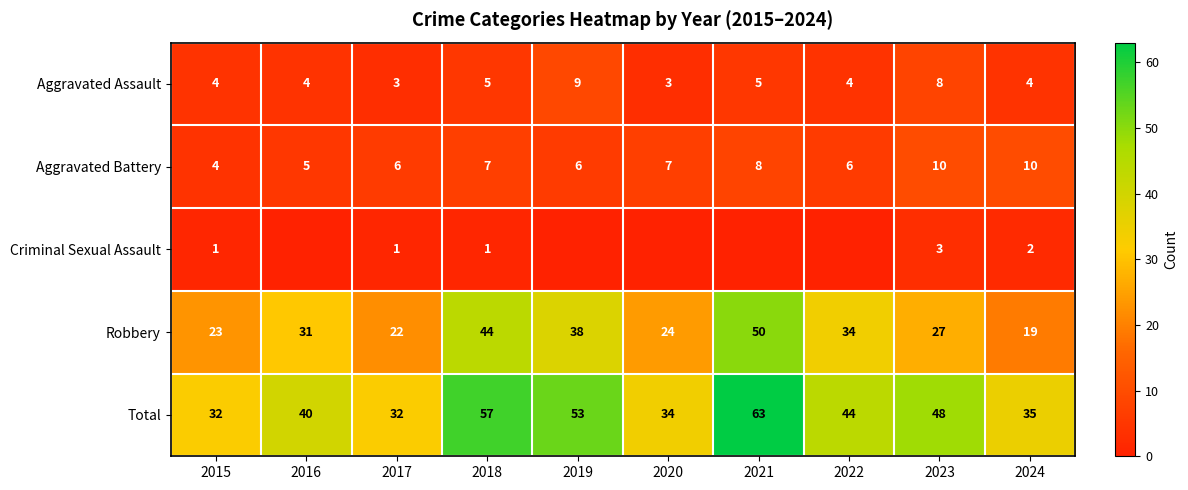

Which has a higher value, 2022 or 2015?

2022